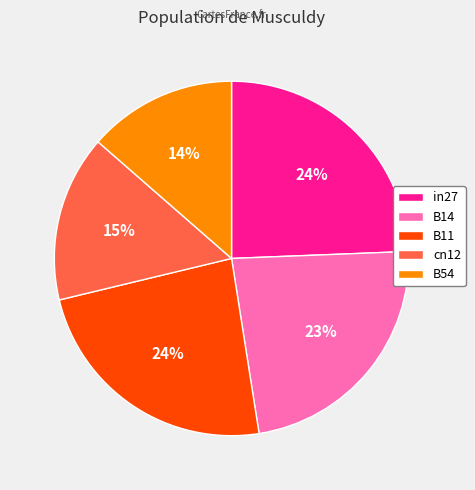

Between B14 and cn12, which is larger?

B14